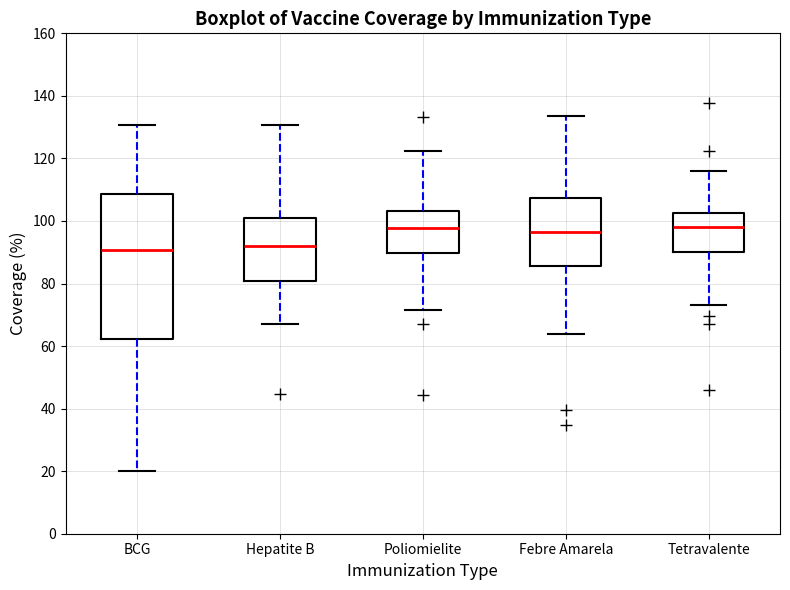

Which box is the tallest, from its lower edge to its upper edge?

BCG